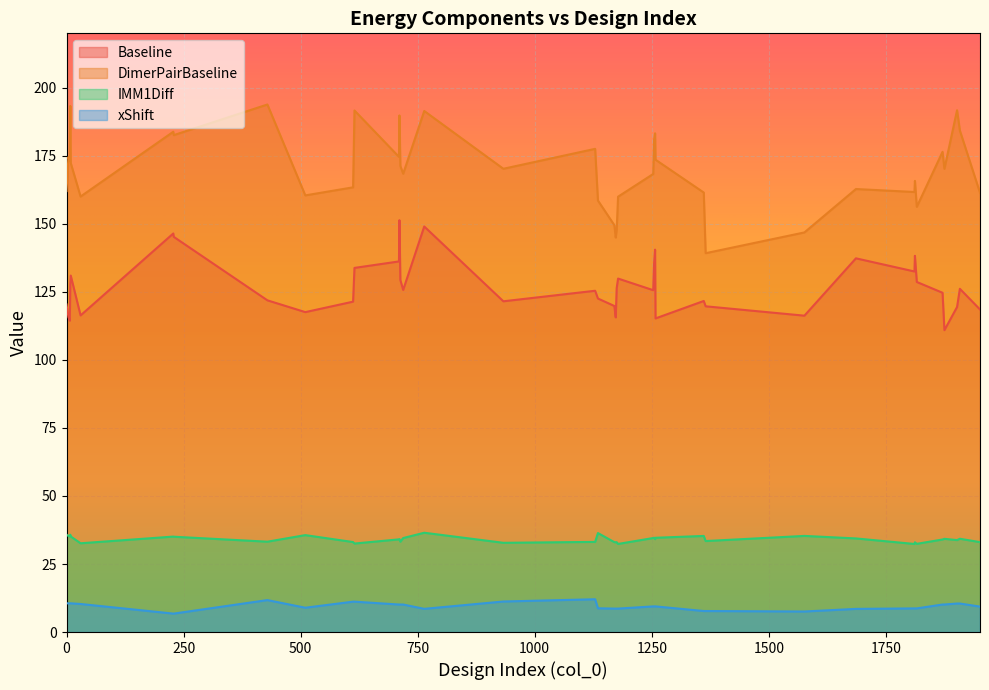

Reading left to right, extract all data points from this chart.

Baseline: 120.4	115.7	114.4	127.8	131.0	116.3	146.5	145.2	121.9	117.6	121.4	133.8	136.2	151.3	129.4	125.7	149.0	121.5	125.4	122.5	119.8	115.6	126.3	129.9	125.6	135.6	140.5	115.2	121.7	119.7	116.2	137.3	132.5	138.2	128.6	124.7	110.9	119.4	126.1	118.5
DimerPairBaseline: 162.0	174.5	173.2	193.3	172.3	160.0	183.8	182.6	193.8	160.4	163.4	191.6	174.6	189.8	171.3	168.4	191.5	170.2	177.6	158.6	149.5	145.0	147.8	160.0	168.3	181.0	183.3	173.6	161.5	139.2	146.8	162.8	161.7	165.8	156.2	176.5	170.2	191.8	184.3	161.4
IMM1Diff: 35.8	35.3	35.2	35.8	35.1	32.6	35.1	35.0	33.2	35.6	33.1	32.5	34.1	34.2	33.2	34.5	36.5	32.8	33.1	36.4	33.0	33.0	33.0	32.4	34.5	34.7	34.1	34.6	35.3	33.4	35.3	34.4	32.4	33.0	32.4	34.0	34.2	33.8	34.3	33.0
xShift: 10.6	10.6	10.6	10.6	10.6	10.3	6.8	6.8	11.7	8.9	11.2	11.2	10.1	10.1	10.1	10.1	8.5	11.2	12.0	8.7	8.6	8.6	8.6	8.6	9.4	9.4	9.4	9.4	7.7	7.7	7.5	8.5	8.7	8.7	8.7	10.1	10.1	10.5	10.5	9.3